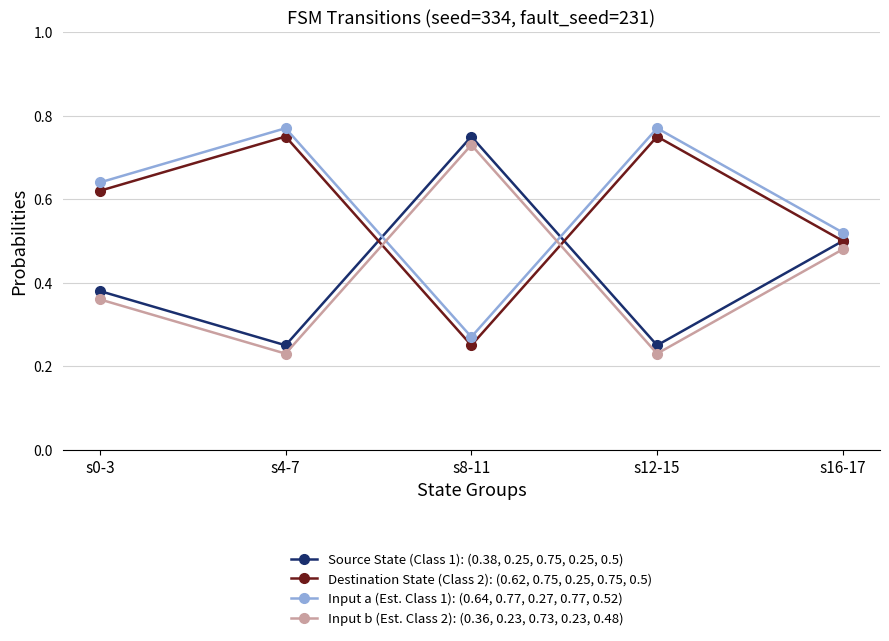

What is the total value across all series at s0-3?

2.0